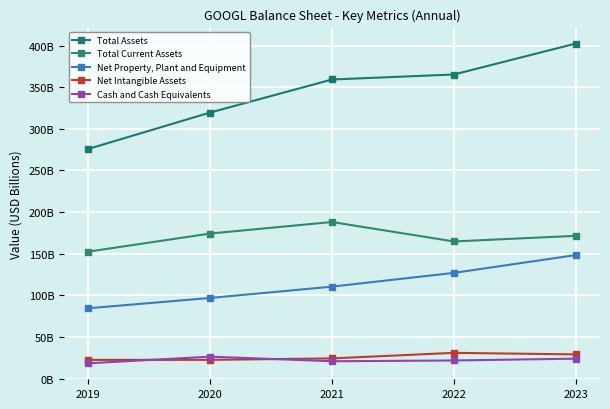

What is the average value of the Cash and Cash Equivalents series?

22.4